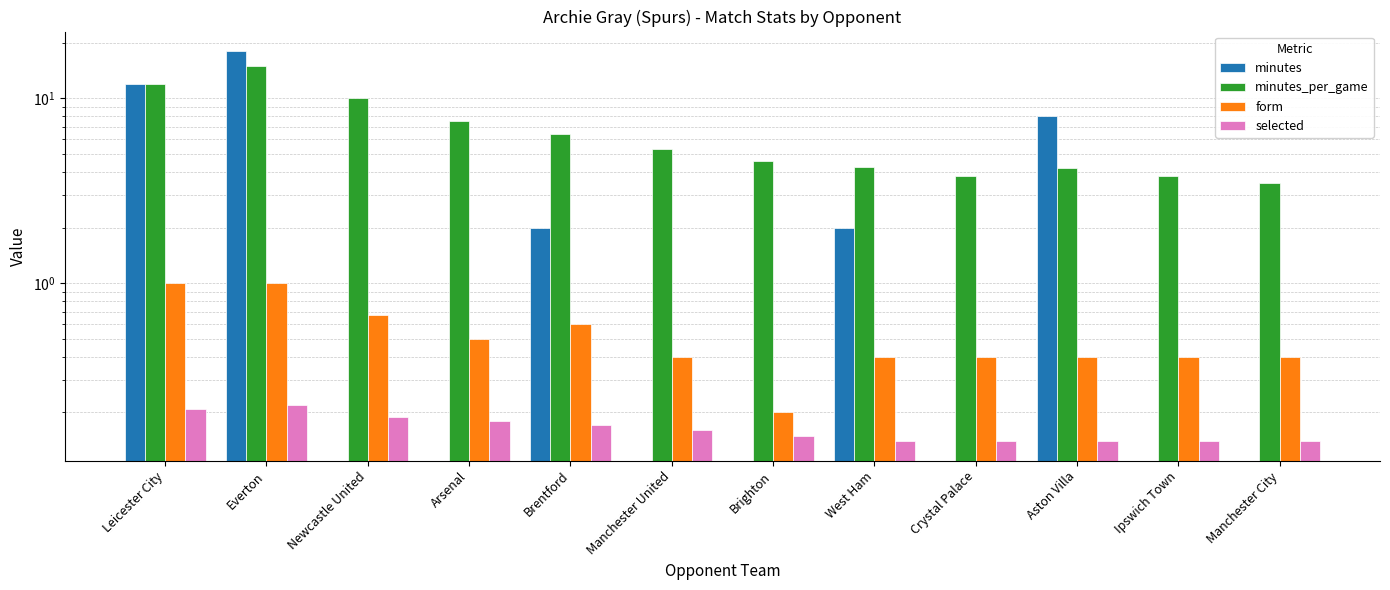

Rank the series by their maximum value, from lowest to highest.

selected, form, minutes_per_game, minutes